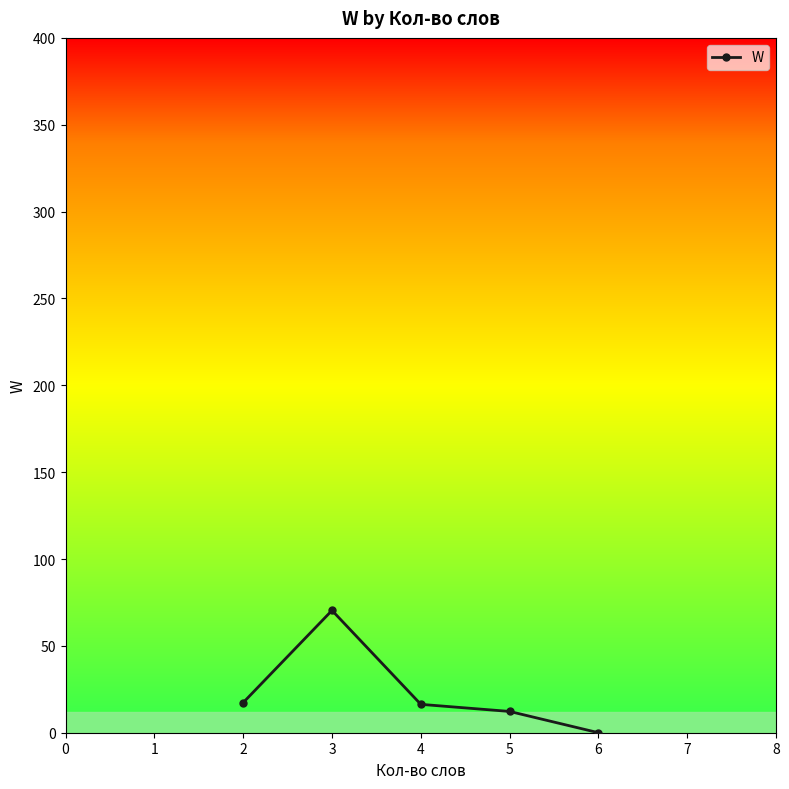

Between 4 and 6, which is larger?

4